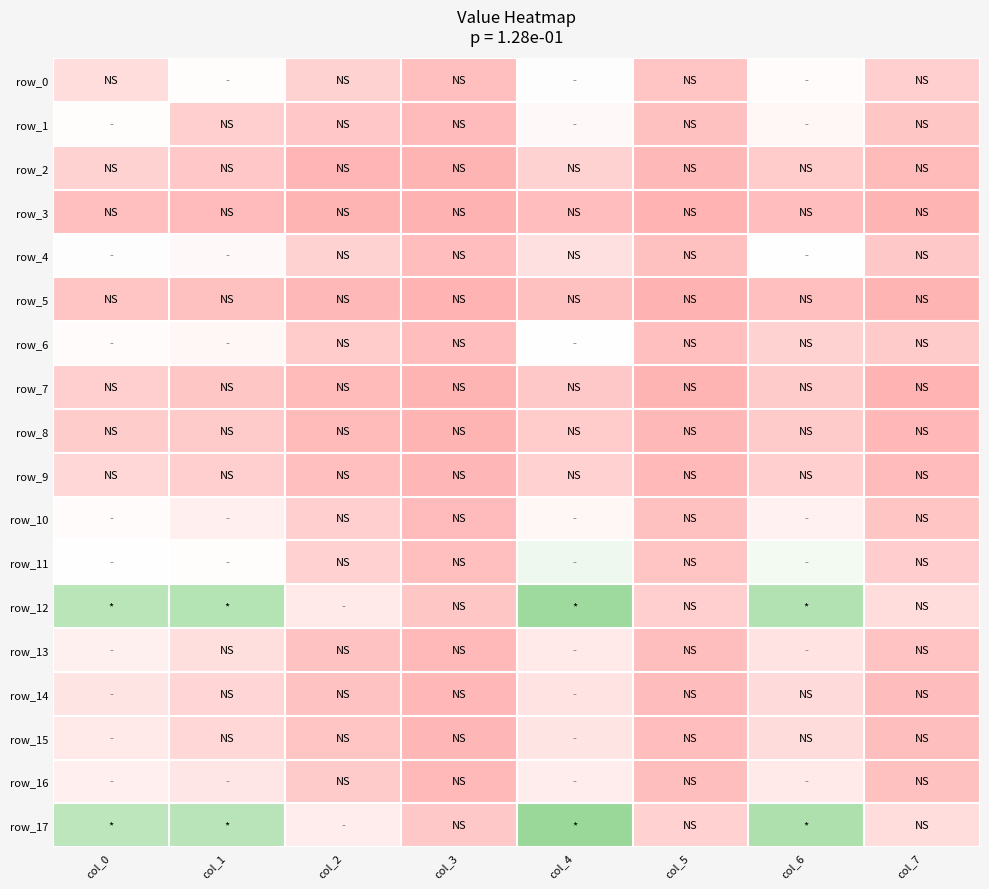

Which series has the largest range (max minus min)?

row_17